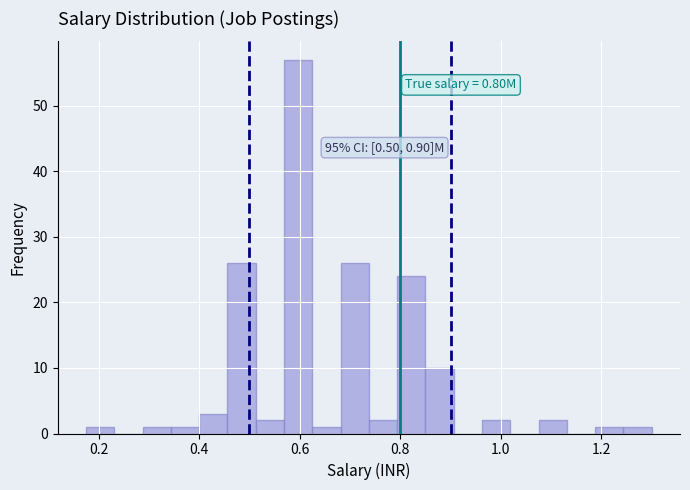

Around what value on the x-axis is the tallest bar? Give the approximate position of its centre, as read against the axis.

0.60